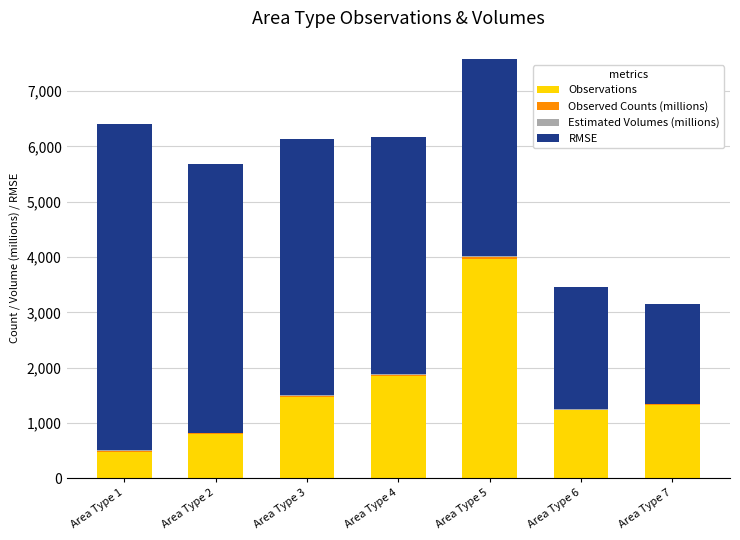

Are the bars horizontal?

No